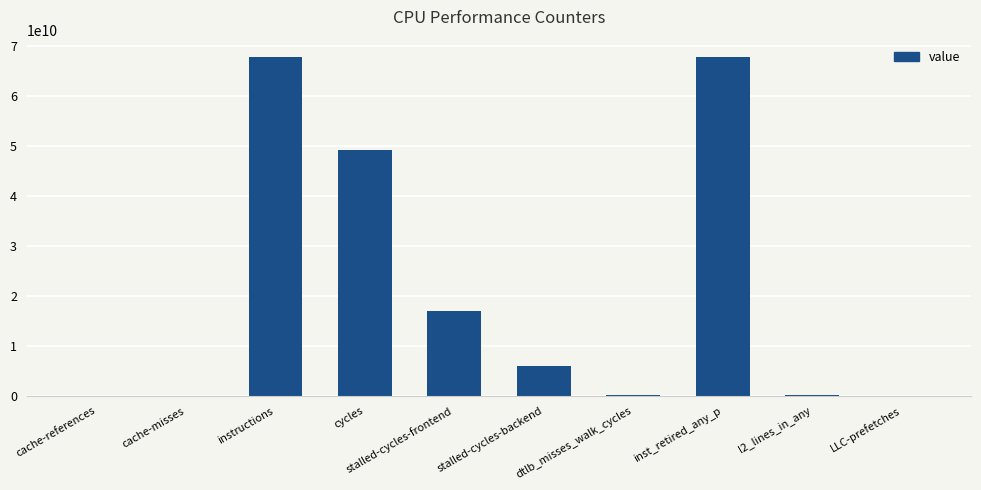

What is the greatest value displayed?

67872528675